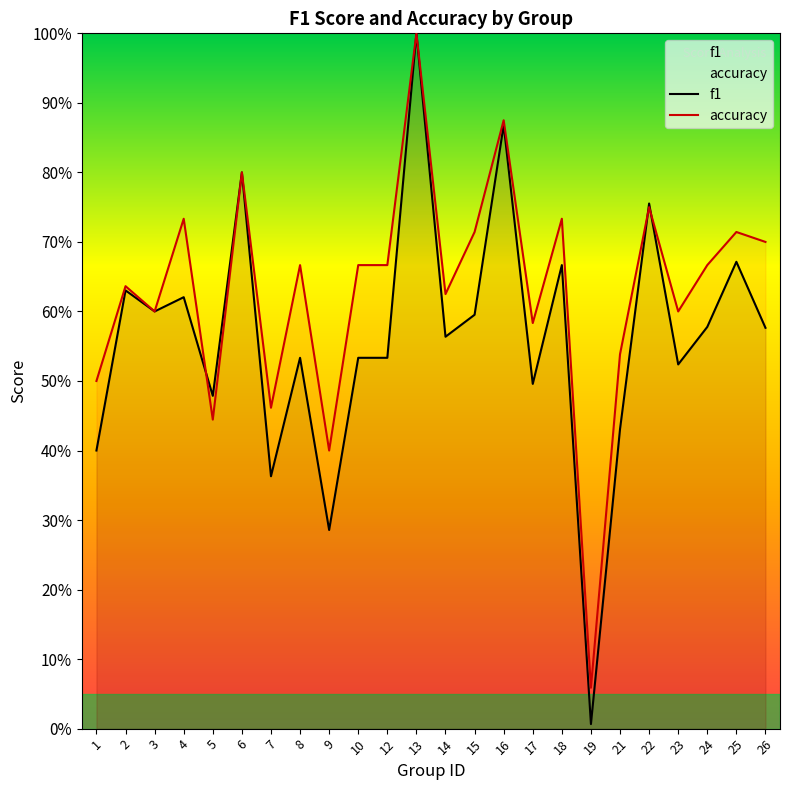

In f1, how many points are lower than both neighbors (excluding endpoints)?

8